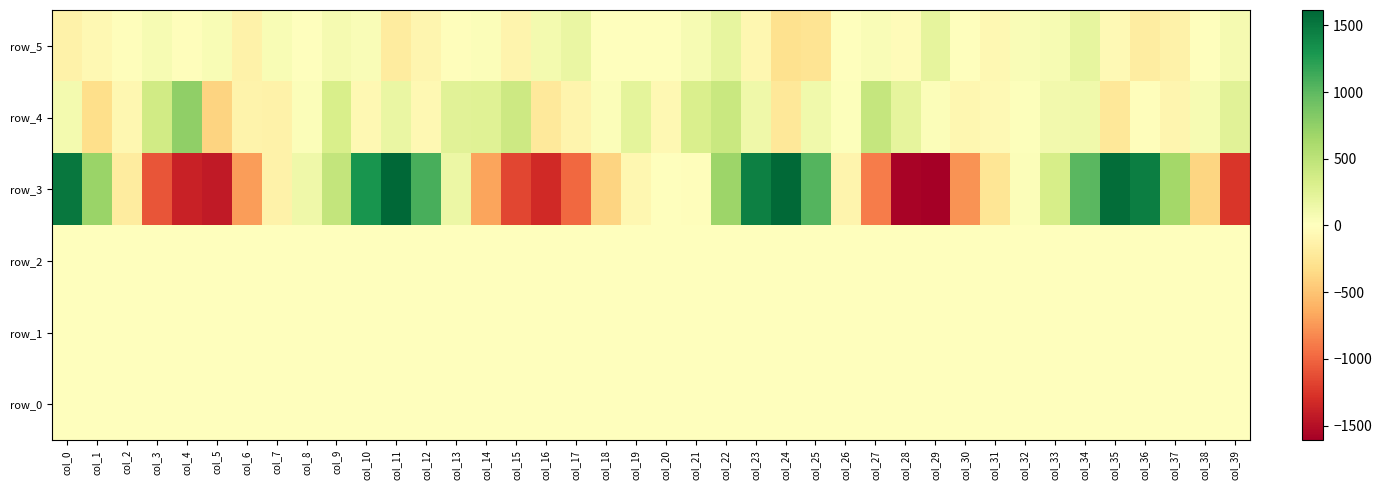

Is the value of row_5 at col_32 greater than the value of row_4 at col_13?

No